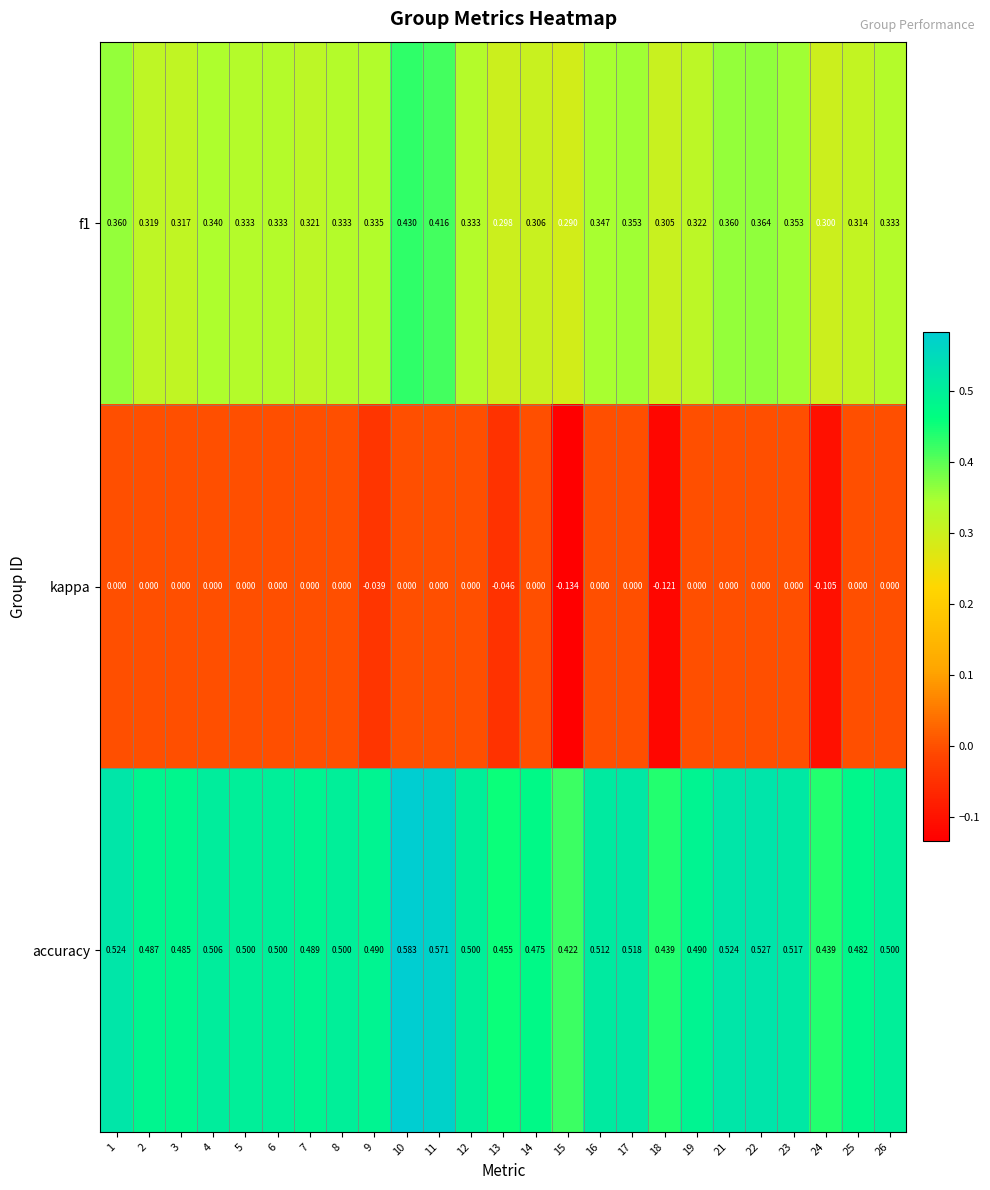

At which category is the sum across all series the highest?

10